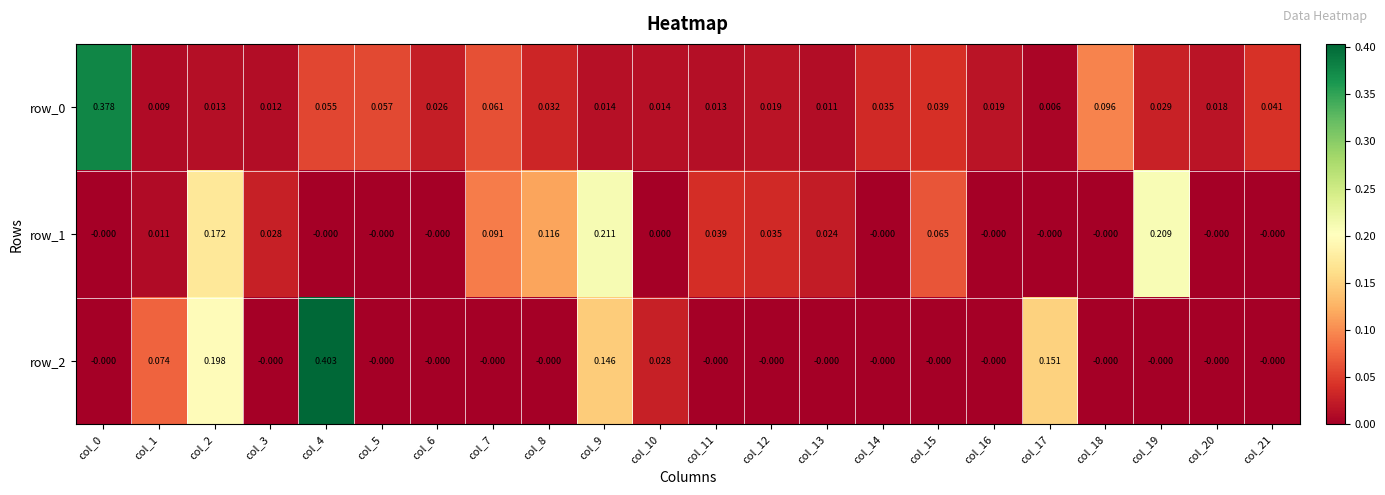

The row_2 series shows 0.2 at col_17. True or false?

True